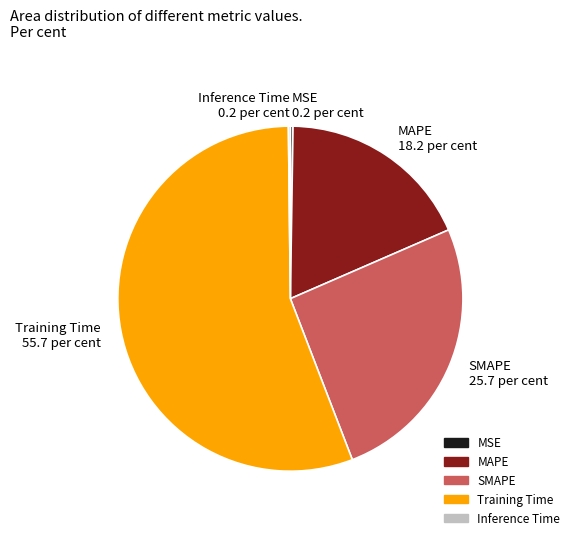

Combined, do MAPE and SMAPE account for over 50%?

No